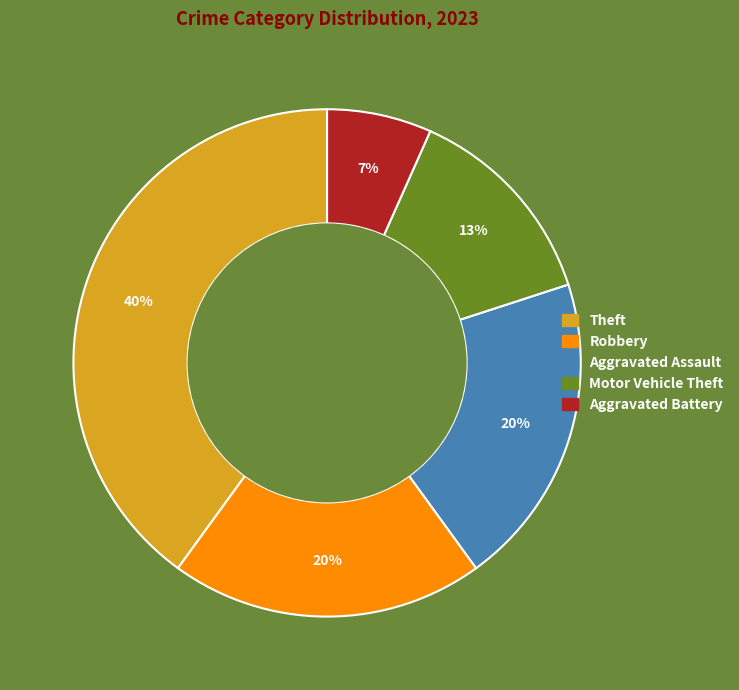

To the nearest percent, what is the average slice percentage?

20%